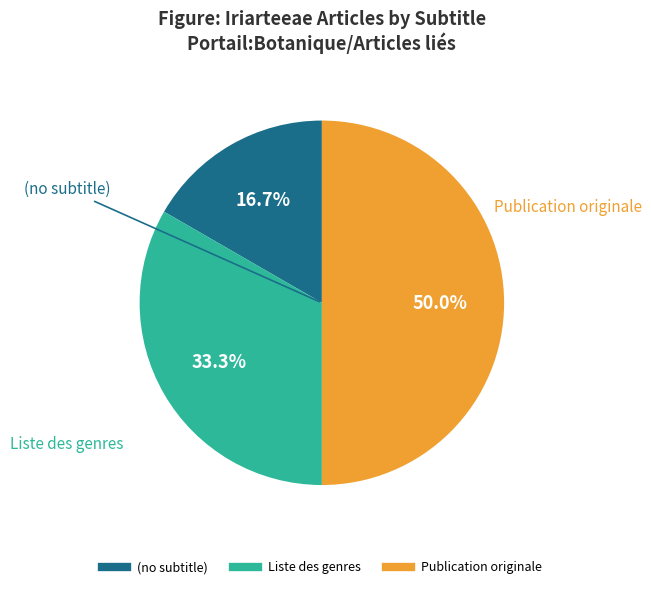

How many segments does this pie chart have?

3